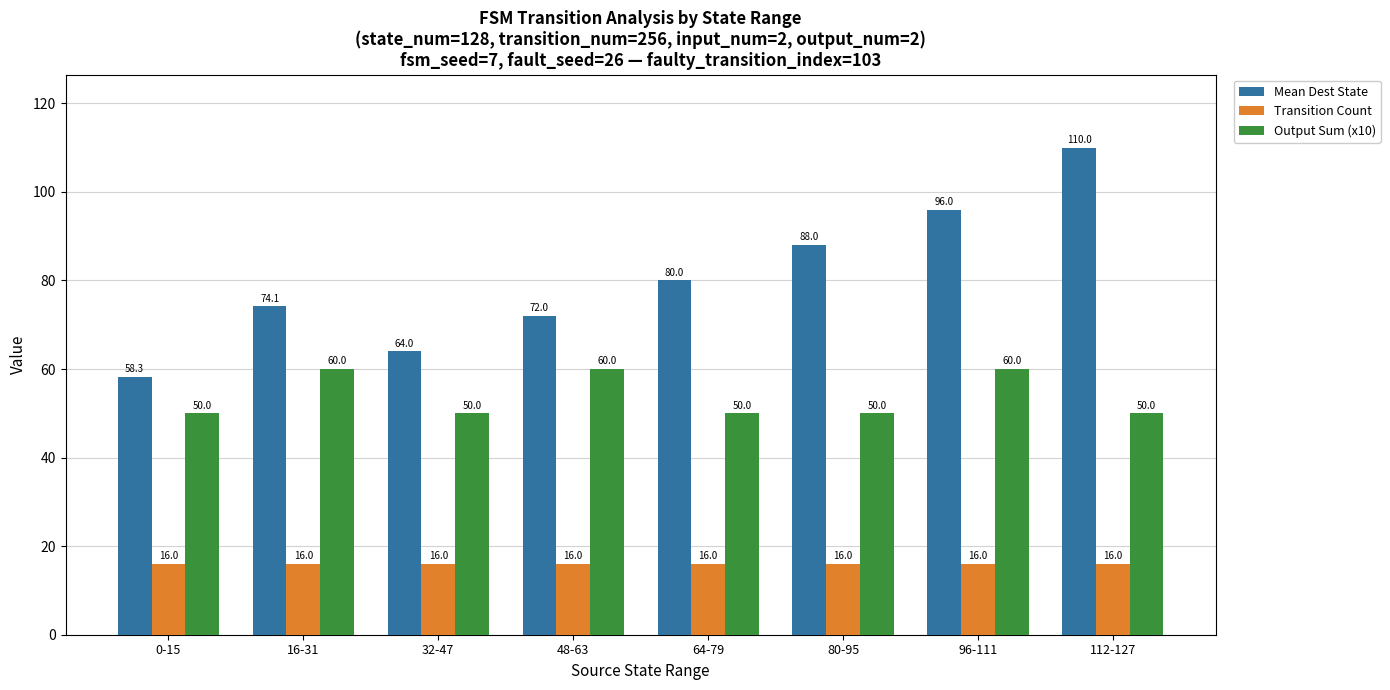

Rank the series by their average value, from highest to lowest.

Mean Dest State, Output Sum (x10), Transition Count